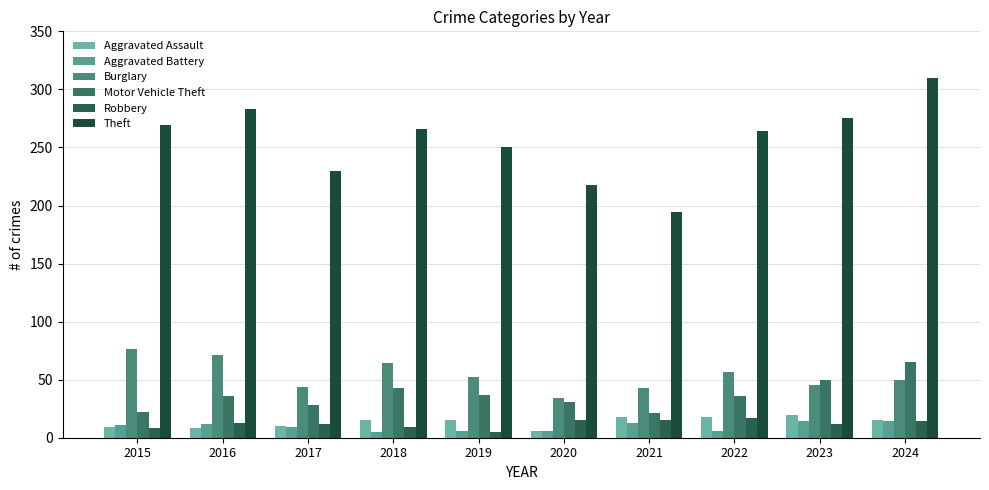

Which series has the widest spread of values?

Theft